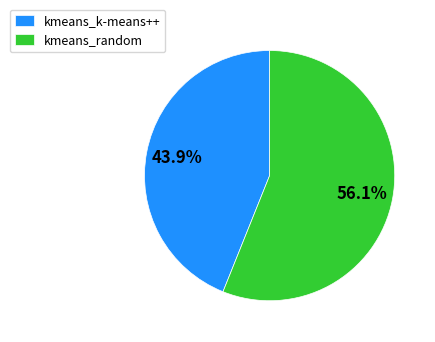

Count the number of slices in the pie.

2